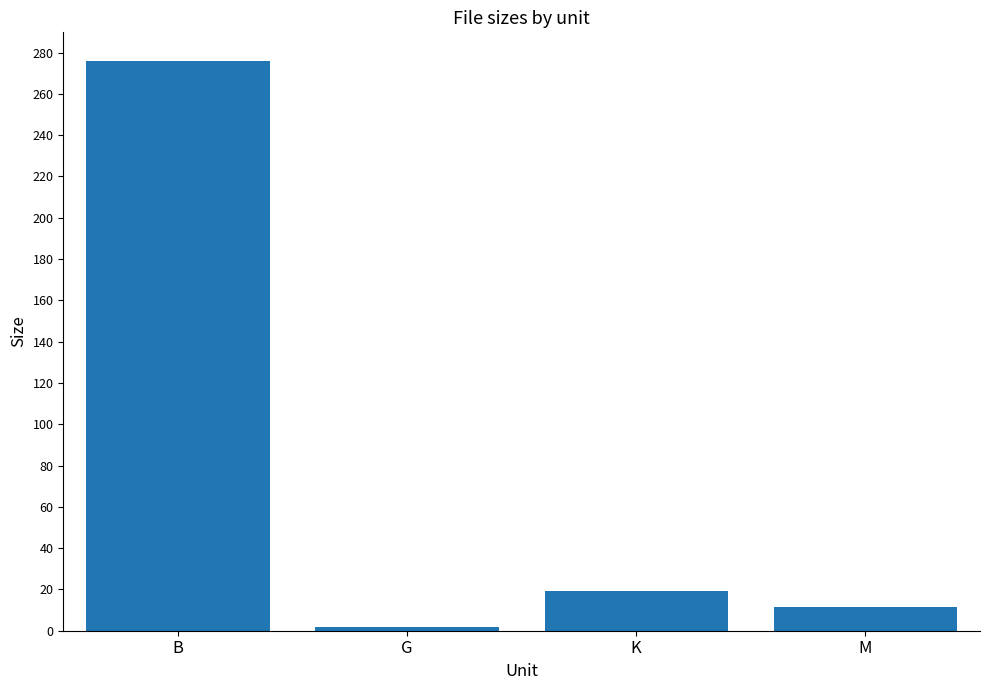

Which label corresponds to the largest value in the chart?

B